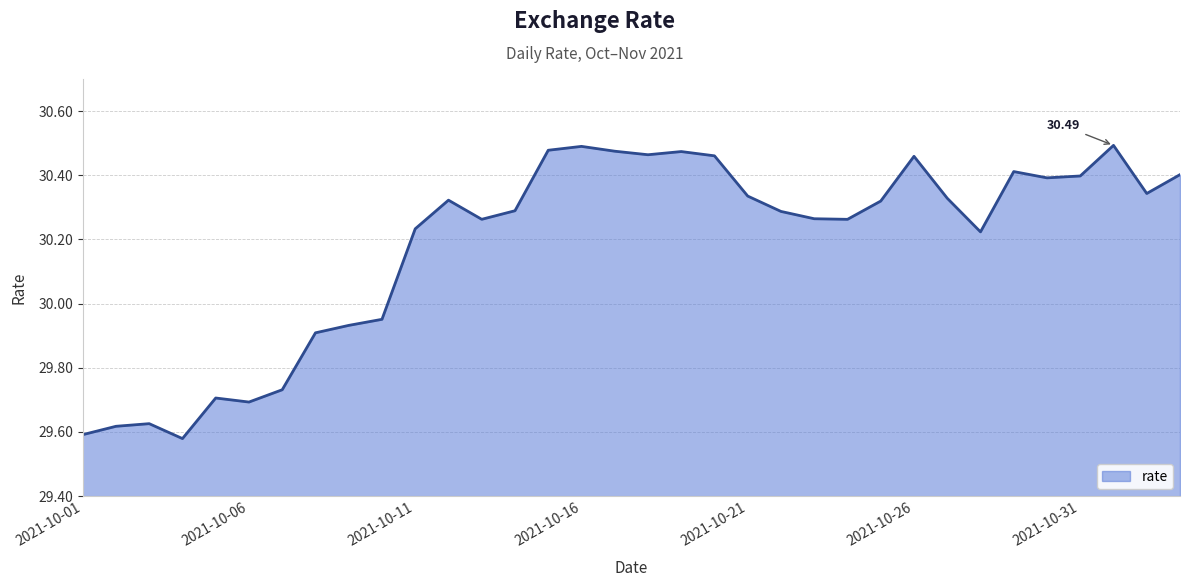

Count the number of data series in this chart.

1